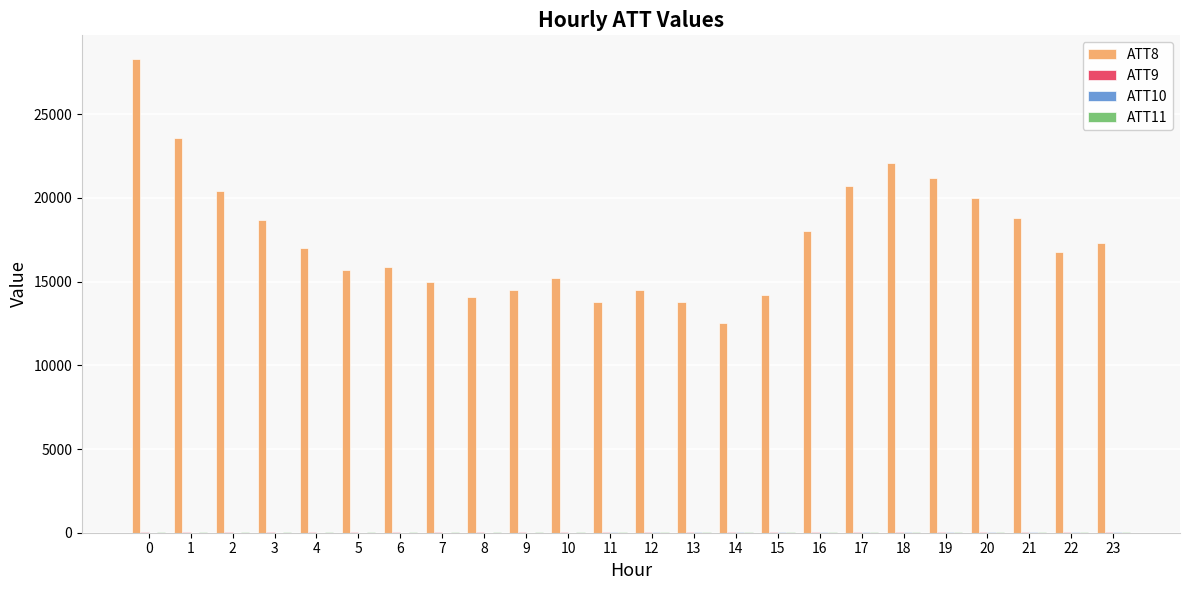

The value of ATT8 at 7 is 3674.4. True or false?

False